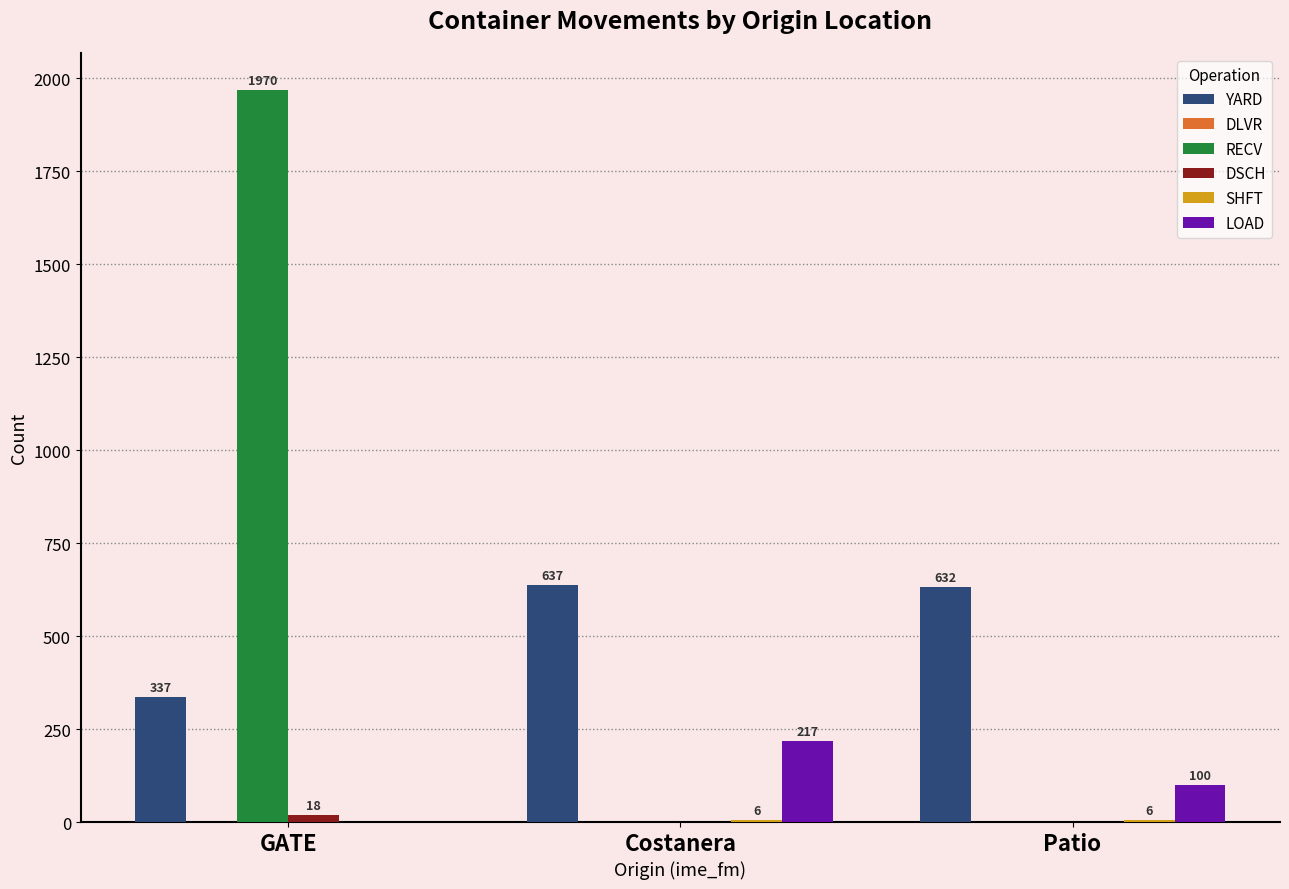

How many groups of bars are there?

3